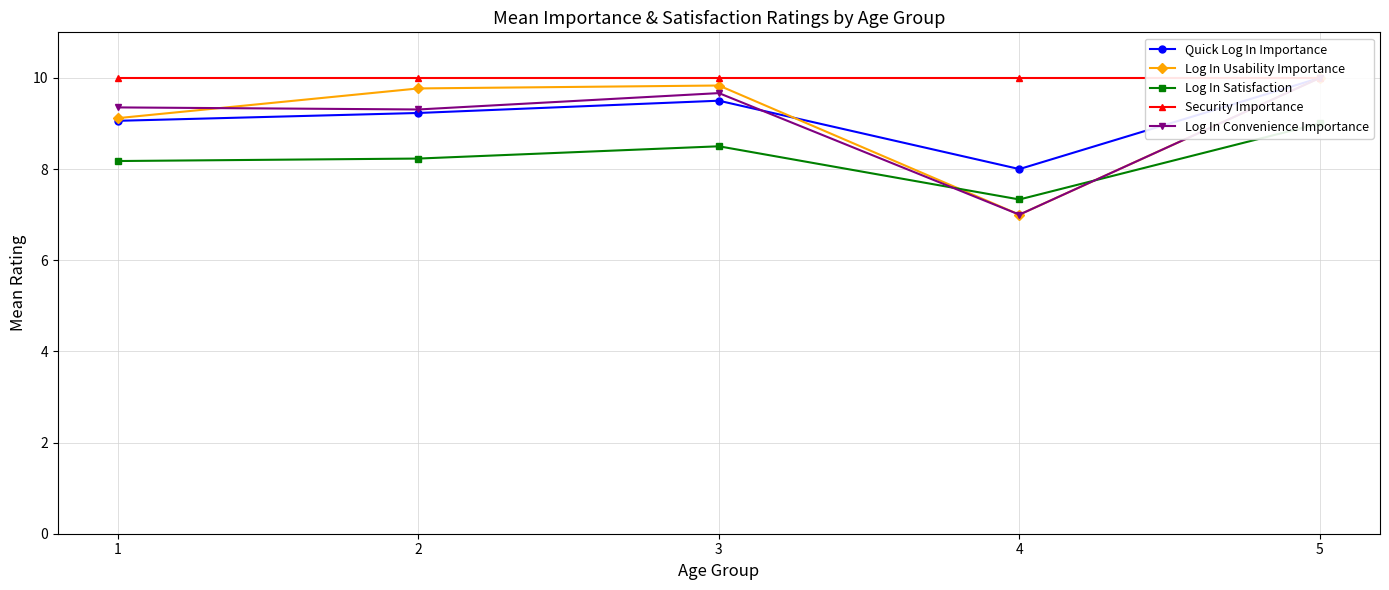

Count the number of categories in the chart.

5